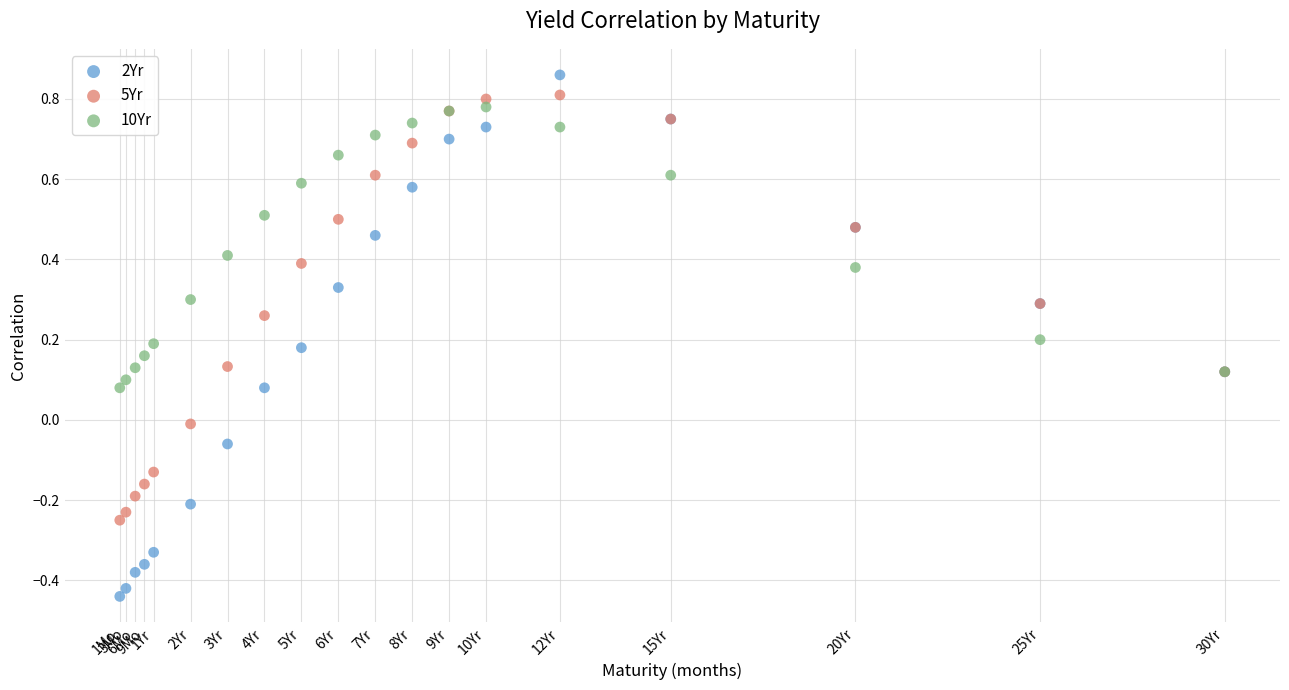

Which series contains the highest Y value?

2Yr